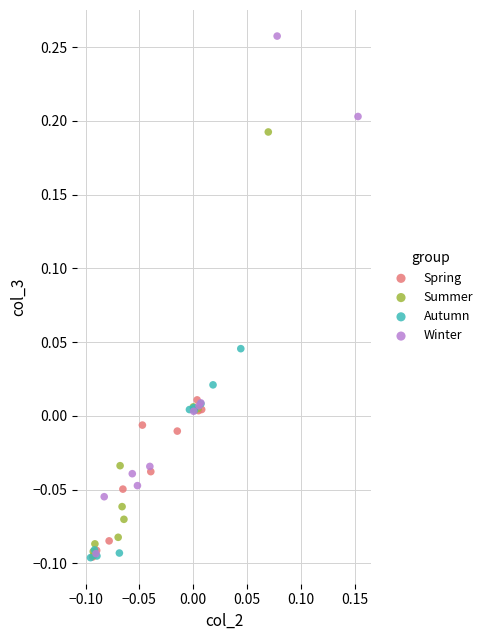

Which series contains the highest Y value?

Winter